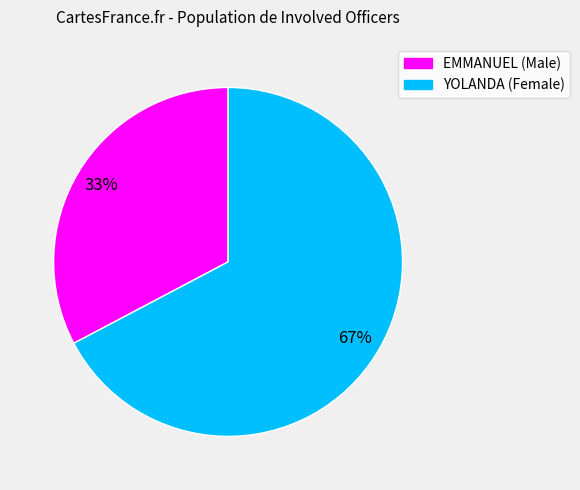

To the nearest percent, what is the combined percentage of EMMANUEL and YOLANDA?

100%